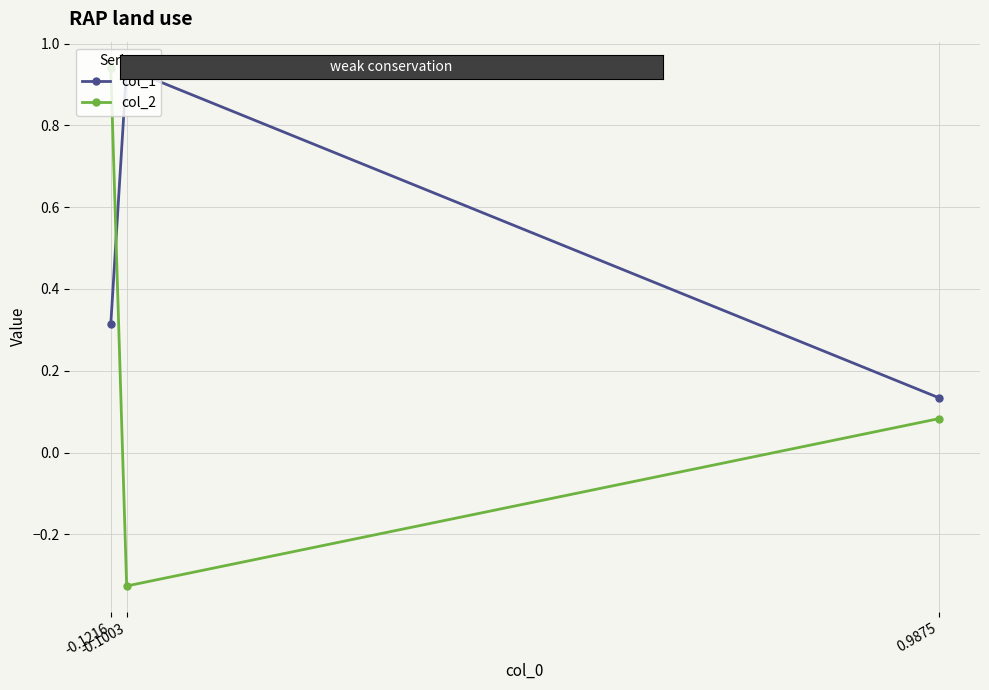

Reading left to right, transcribe all the data shown in this chart.

col_1: 0.9875=0.1	-0.1003=0.9	-0.1216=0.3
col_2: 0.9875=0.1	-0.1003=-0.3	-0.1216=0.9